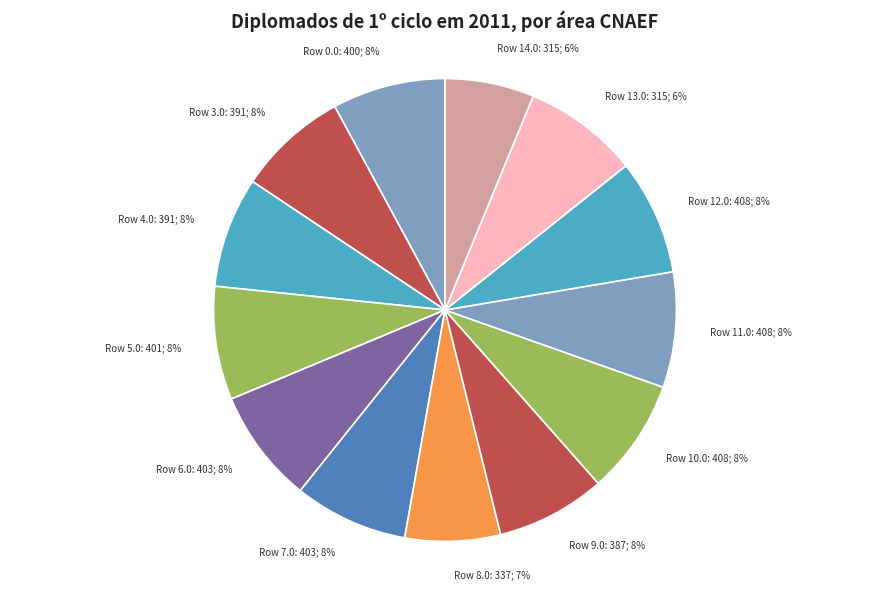

Is there any slice that represents more than half of the pie?

No